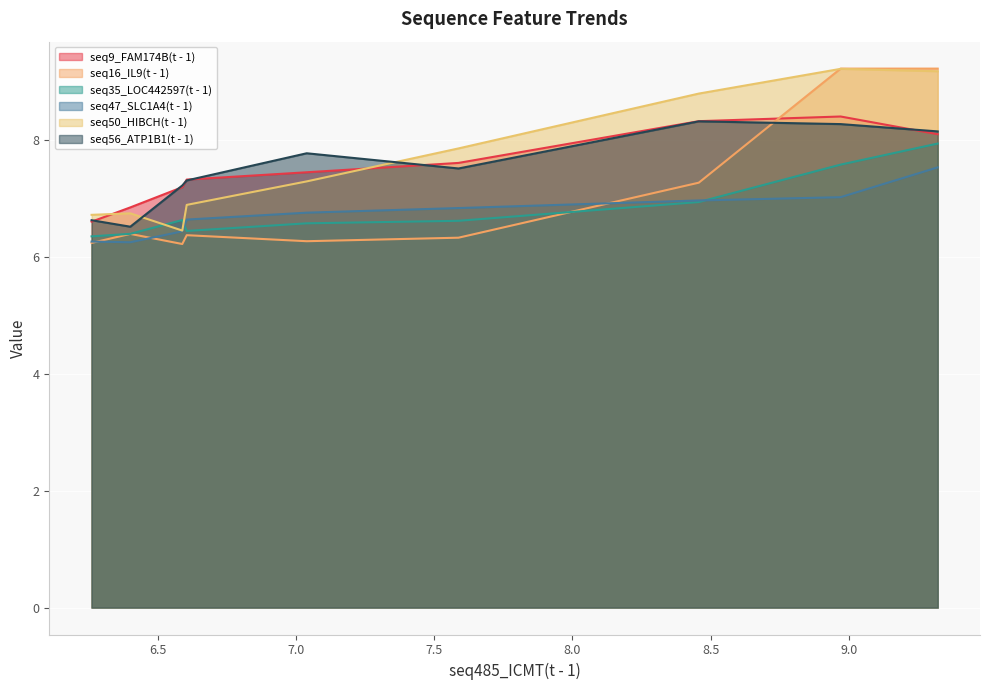

What is the difference between the maximum and minimum values in the seq9_FAM174B(t - 1) series?

1.8